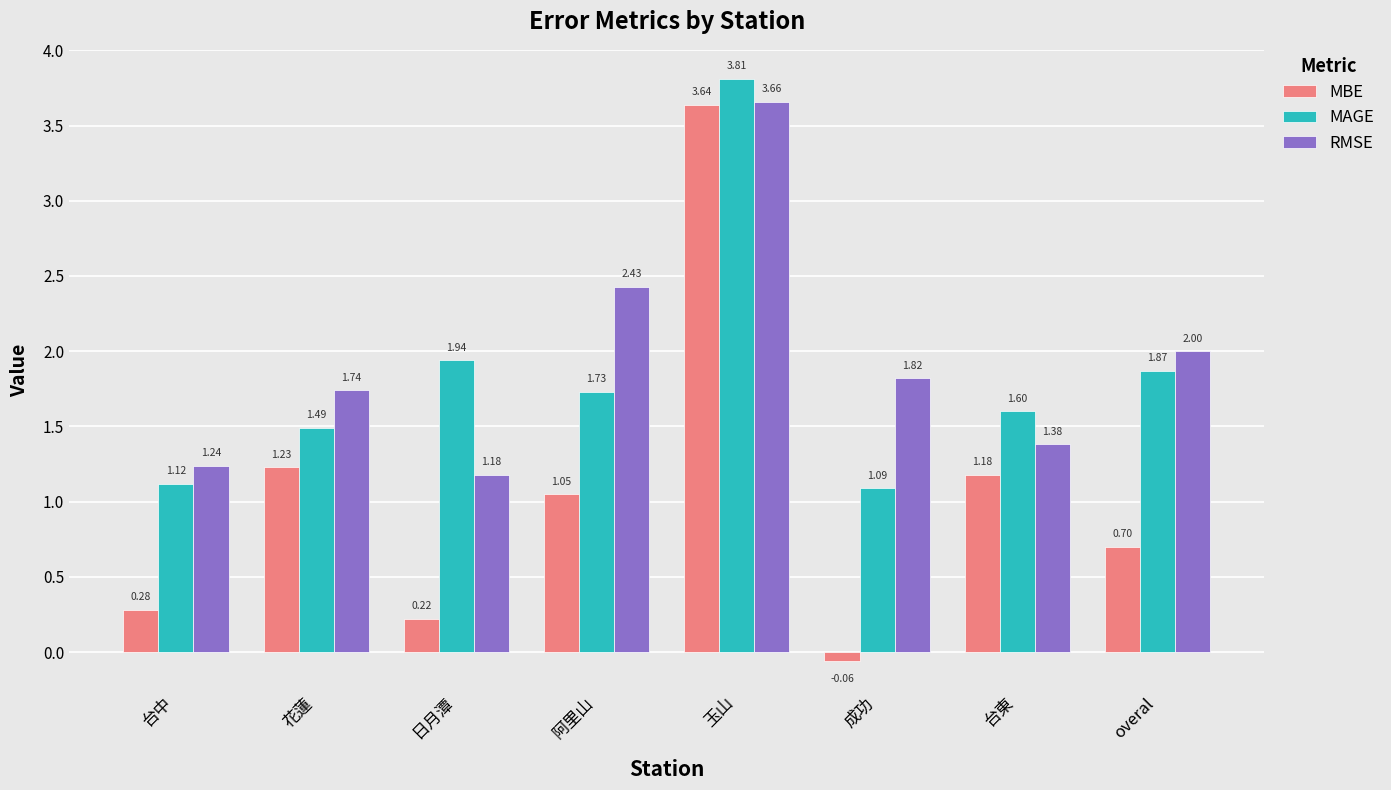

At how many categories does at least one series exceed 0?

8